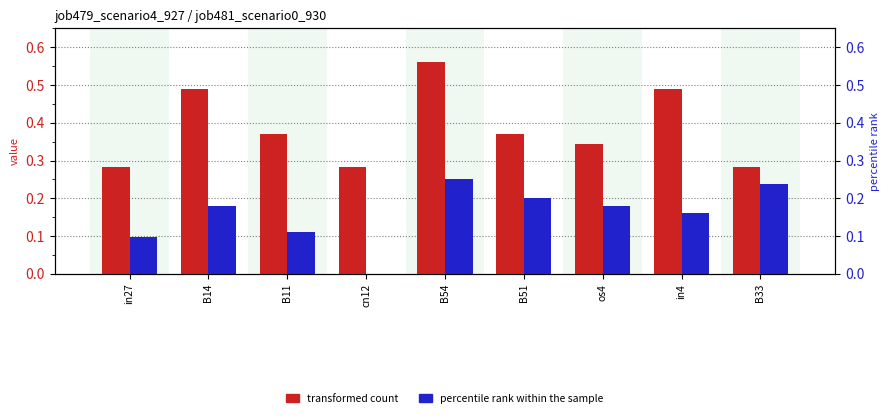

Reading left to right, what are all the values shown in this chart?

transformed count: 0.3	0.5	0.4	0.3	0.6	0.4	0.3	0.5	0.3
percentile rank within the sample: 0.1	0.2	0.1	0.0	0.3	0.2	0.2	0.2	0.2